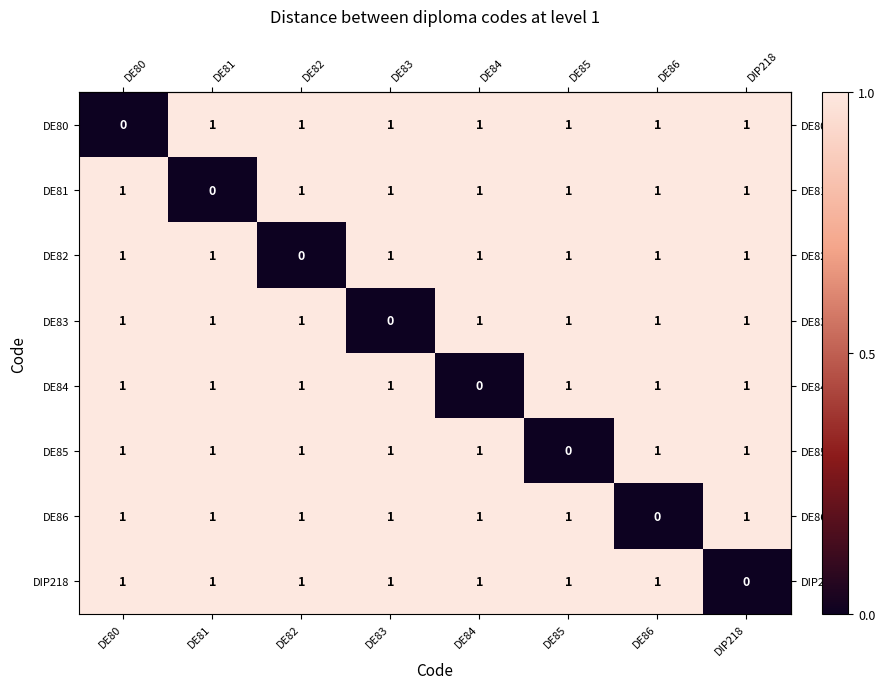

The DE84 series shows 2 at DIP218. True or false?

False